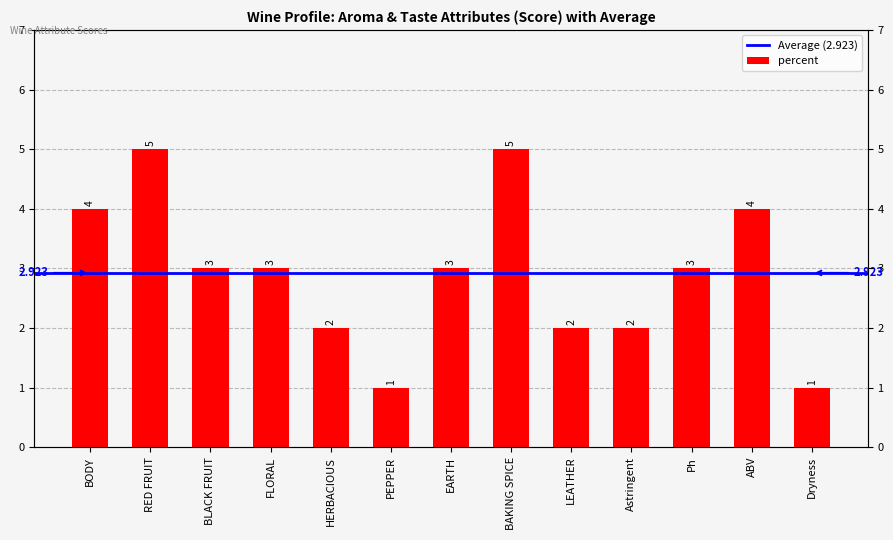

What is the change in value from LEATHER to Ph?

+1